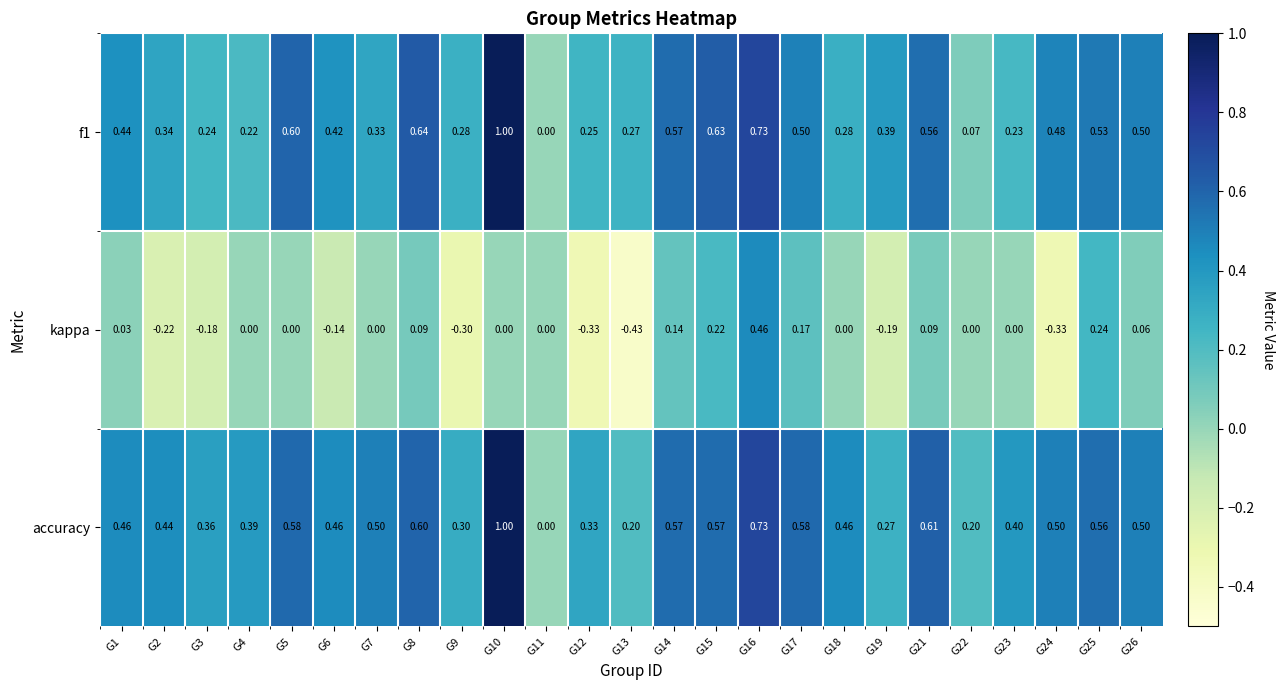

Between G15 and G24, which series saw the biggest shift?

kappa